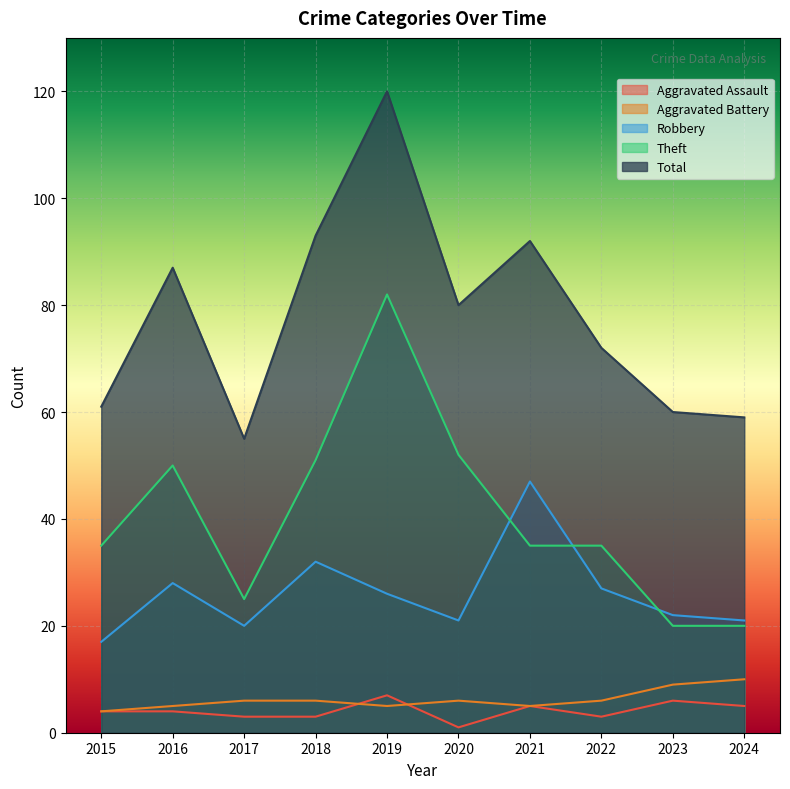

What are all the series names shown in the legend?

Aggravated Assault, Aggravated Battery, Robbery, Theft, Total